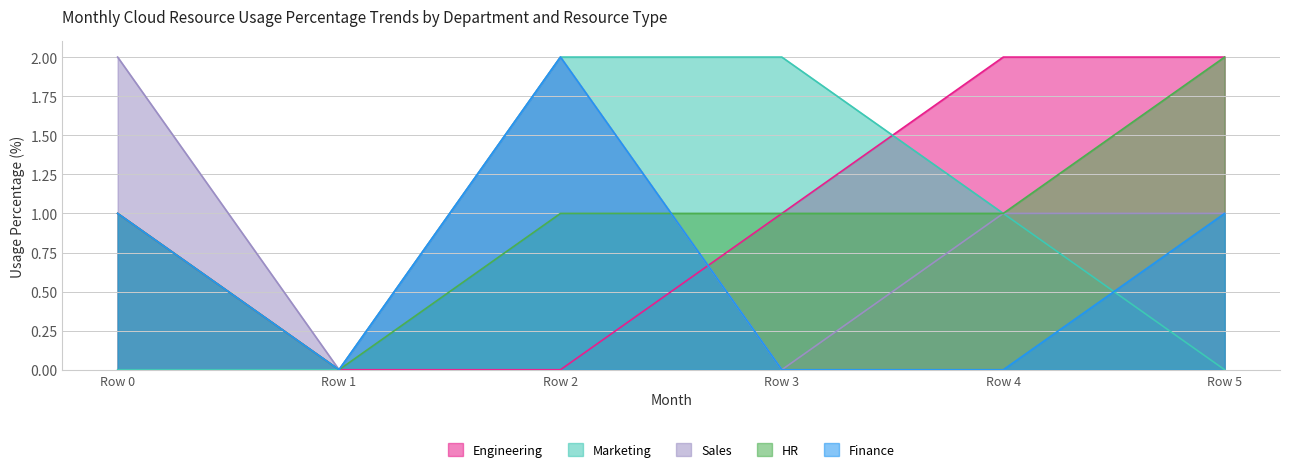

Is the value of Engineering at Row 1 greater than the value of Marketing at Row 2?

No